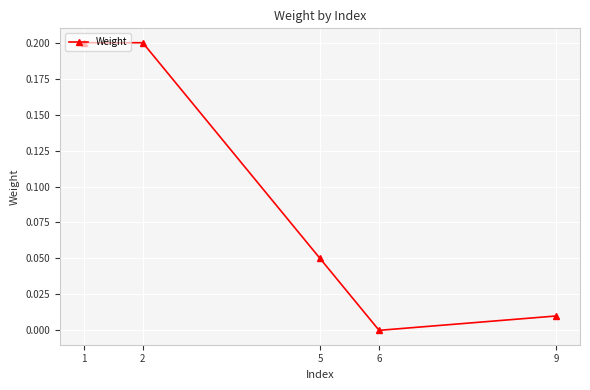

What is the difference between the values at 6 and 2?

0.2